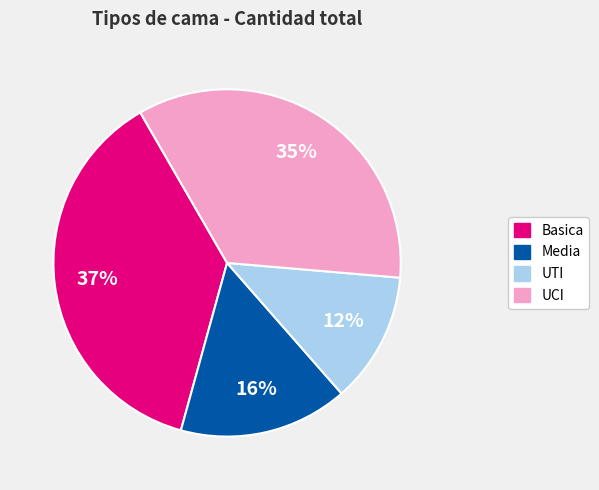

Is there any slice that represents more than half of the pie?

No